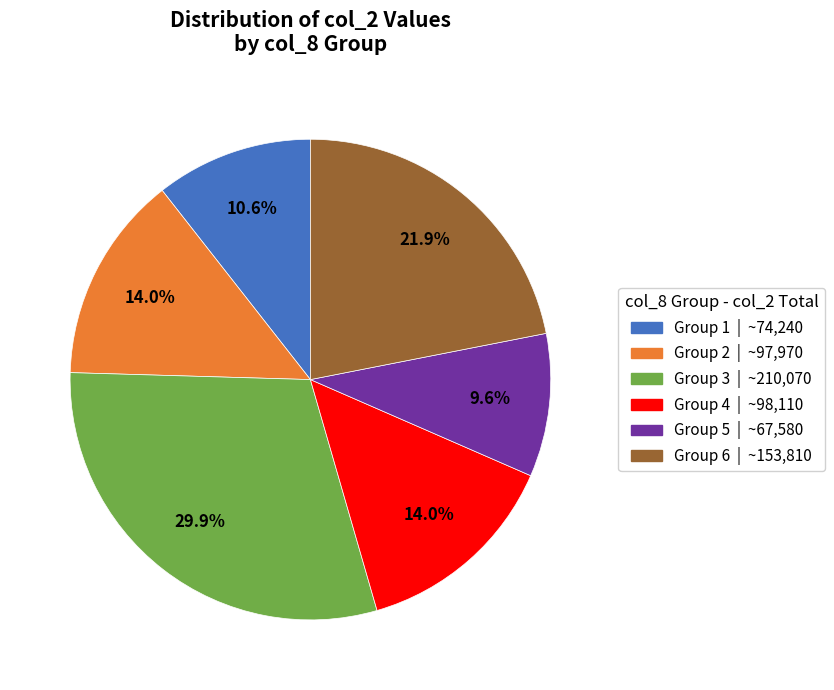

Which category has the smallest portion of the pie?

Group 5 | ~67,580